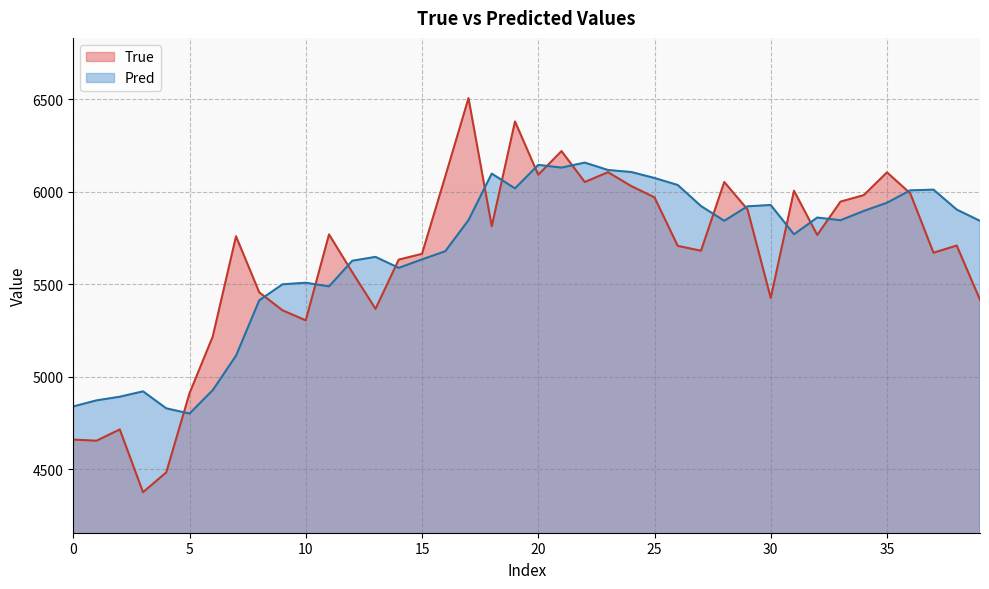

How many values in the Pred series are below 5845?

20